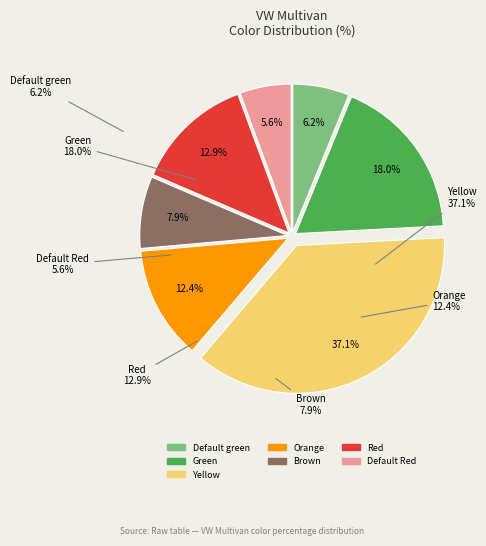

To the nearest percent, what is the average slice percentage?

14%